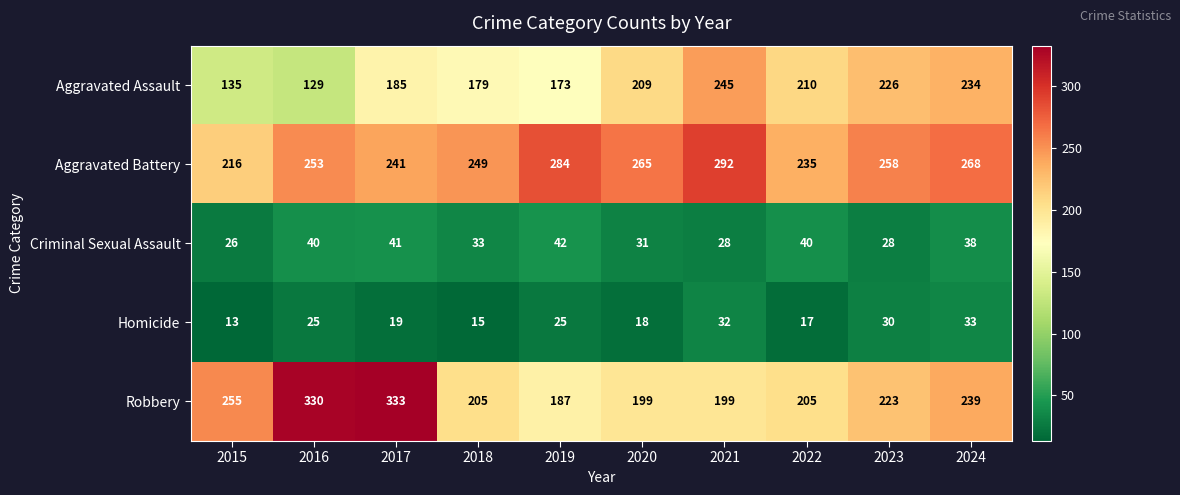

What value does the Homicide series have at 2022?

17